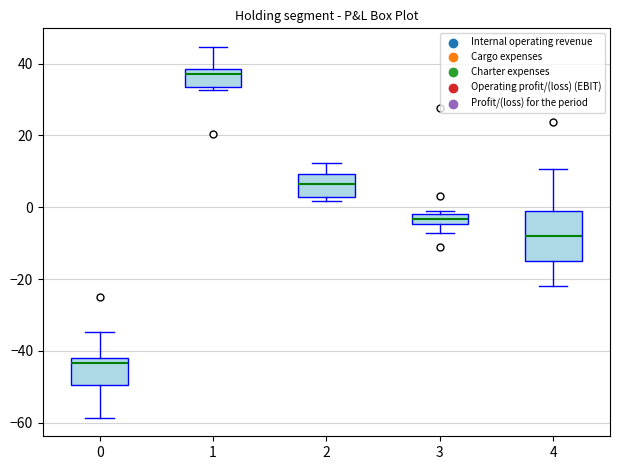

Which box has the lowest median line?

0